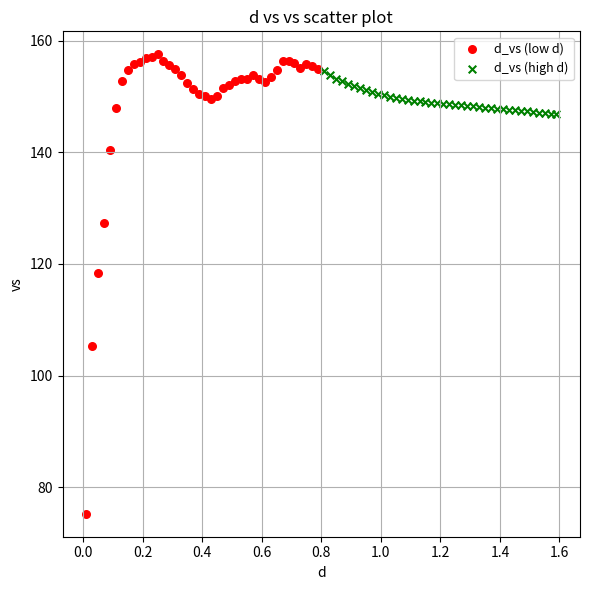

Which series has the widest spread of Y values?

d_vs (low d)